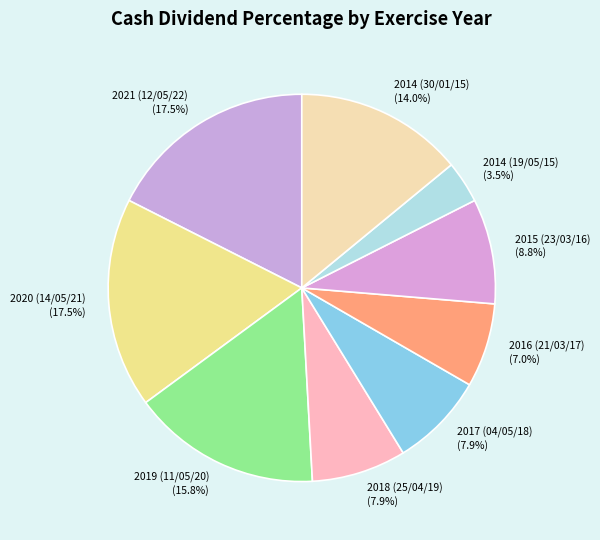

How many slices are in this pie chart?

9